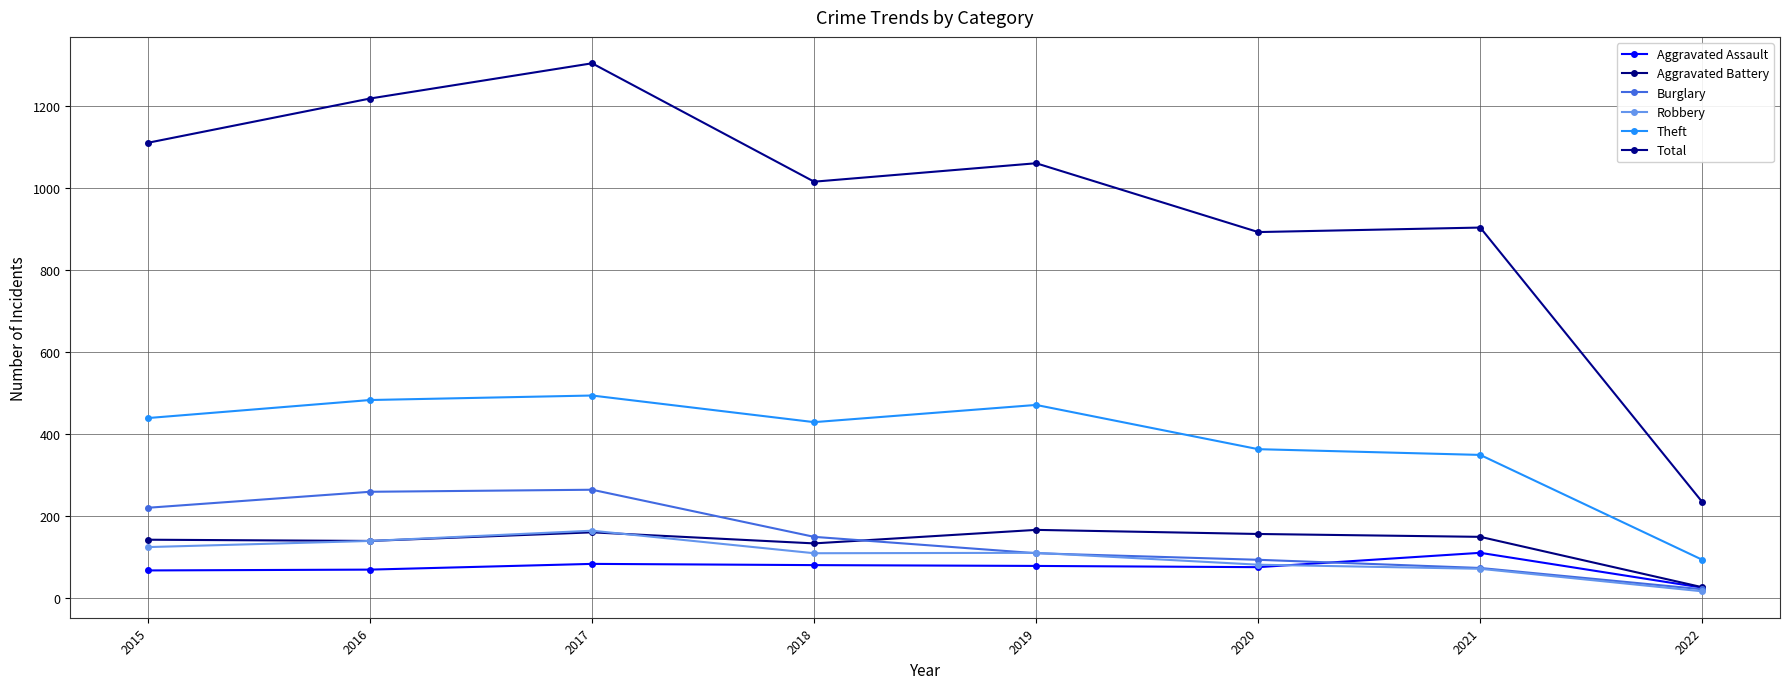

Rank the categories by Theft value from lowest to highest.

2022, 2021, 2020, 2018, 2015, 2019, 2016, 2017